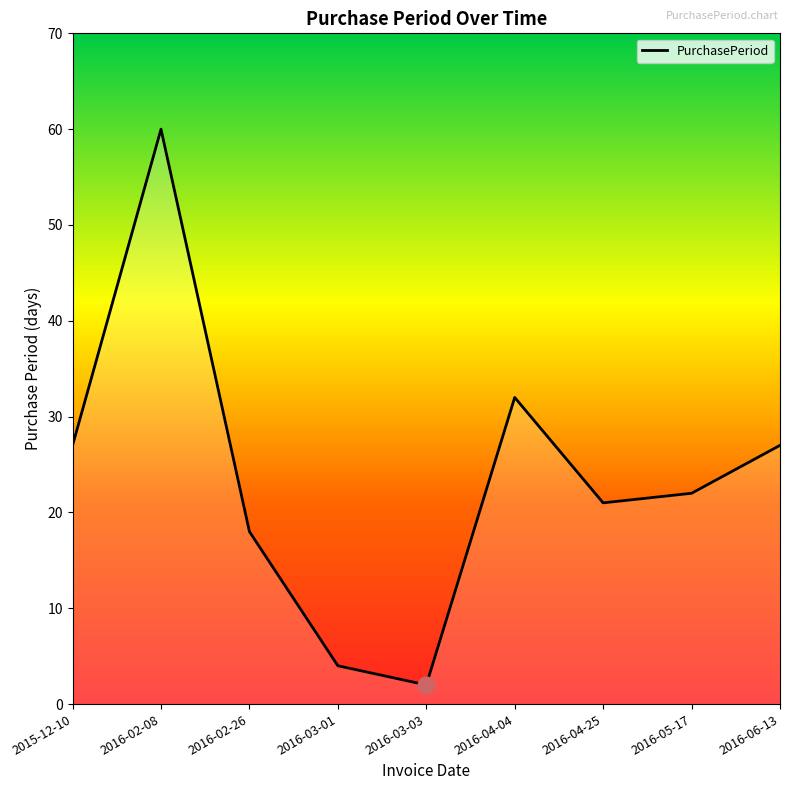

What is the maximum value shown in the chart?

60